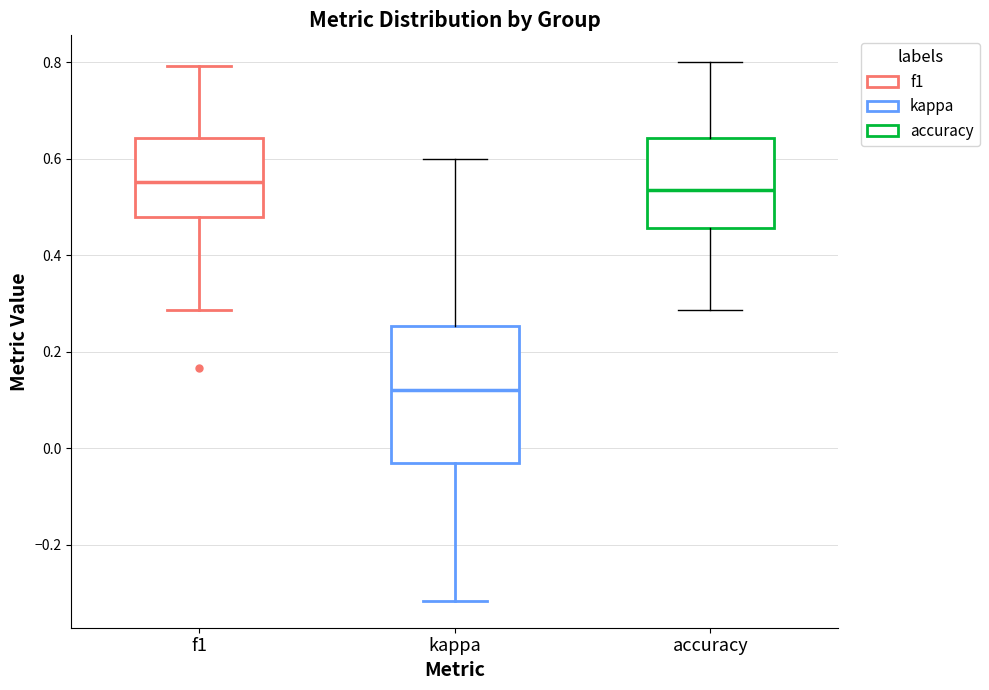

Comparing the boxes themselves (not the whiskers), which one is the tallest?

kappa